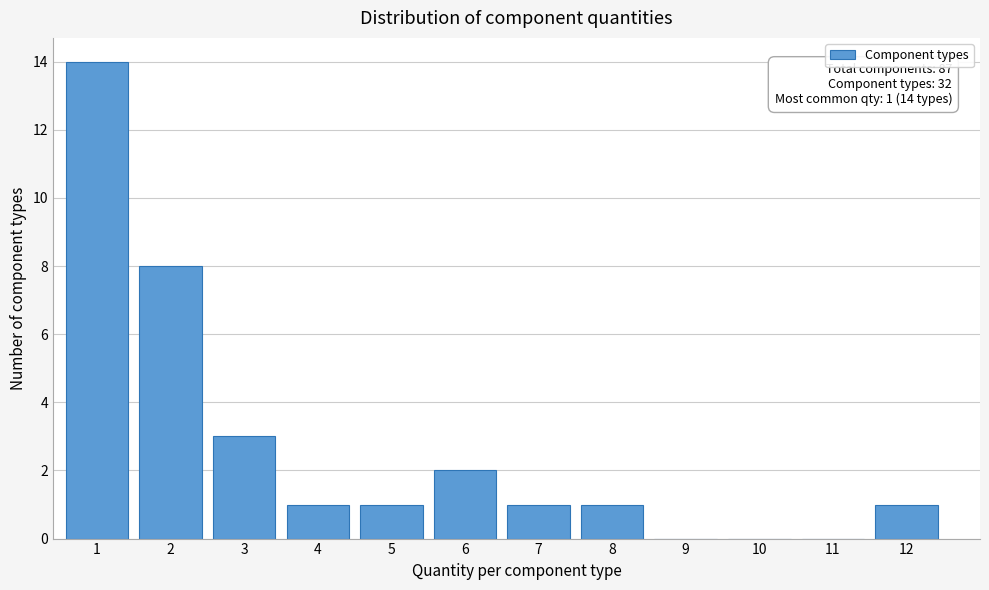

Reading right to left, transcribe all the data shown in this chart.

12=1	11=0	10=0	9=0	8=1	7=1	6=2	5=1	4=1	3=3	2=8	1=14